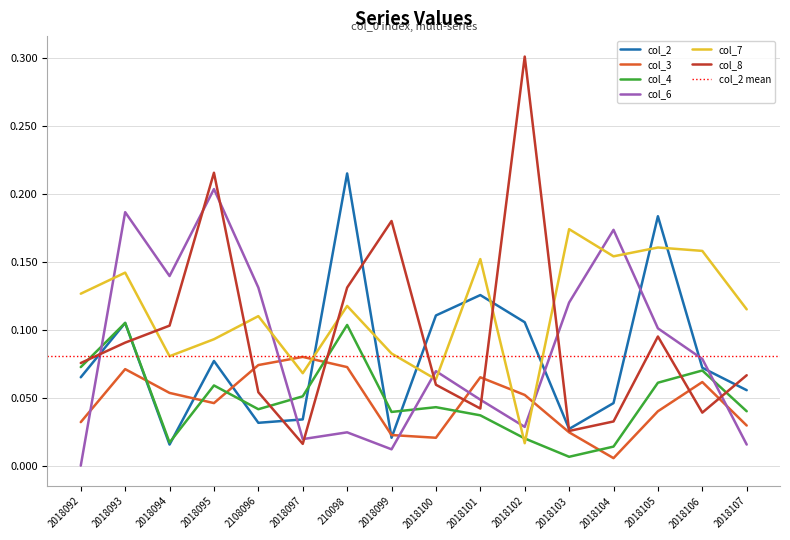

What are all the series names shown in the legend?

col_2, col_3, col_4, col_6, col_7, col_8